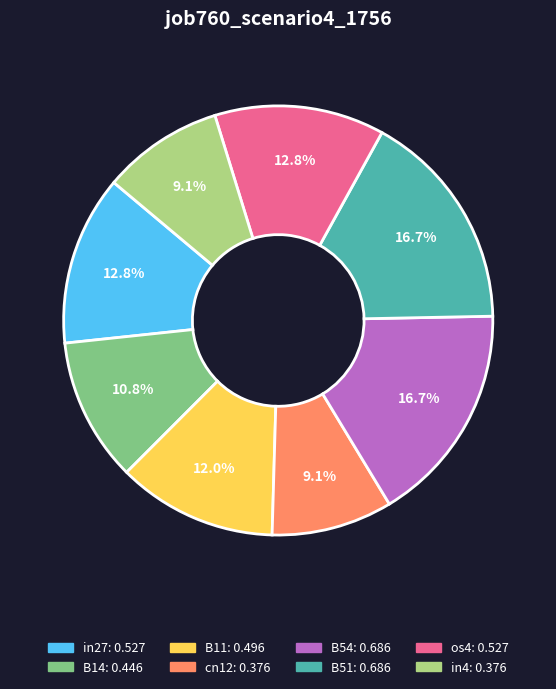

Does B11 account for over 50% of the chart?

No